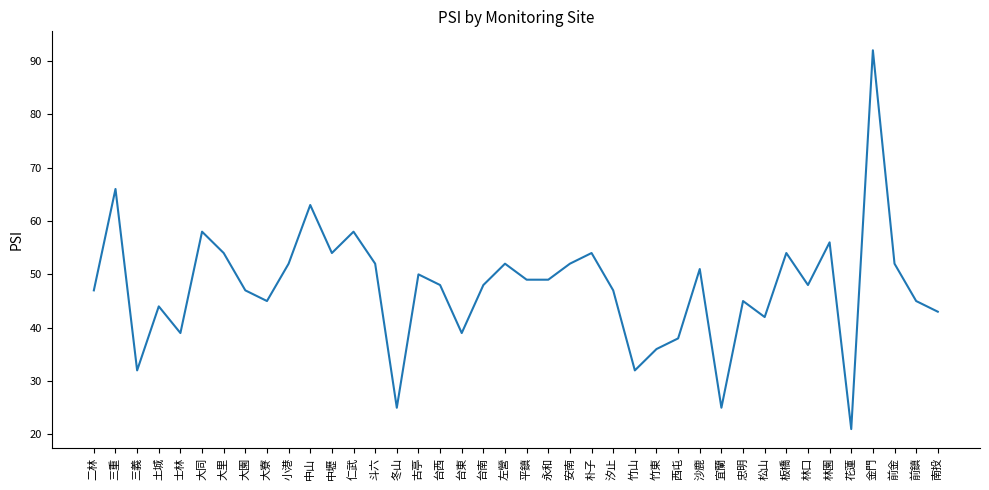

What value does the data have at 金門, to the nearest 10?

90